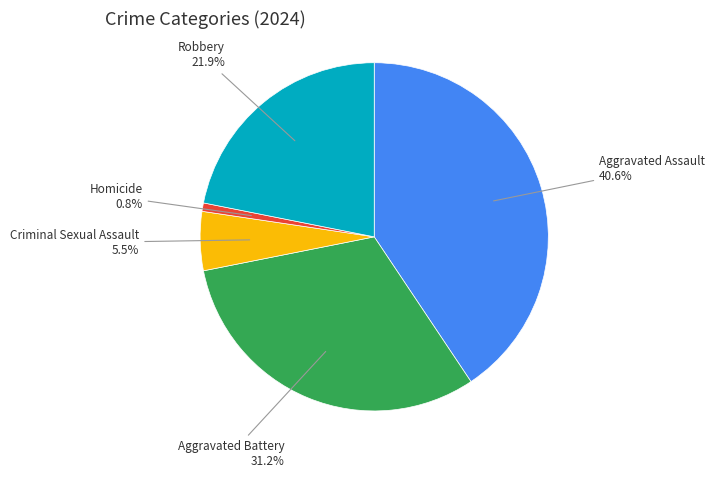

Is there a majority slice in this chart?

No